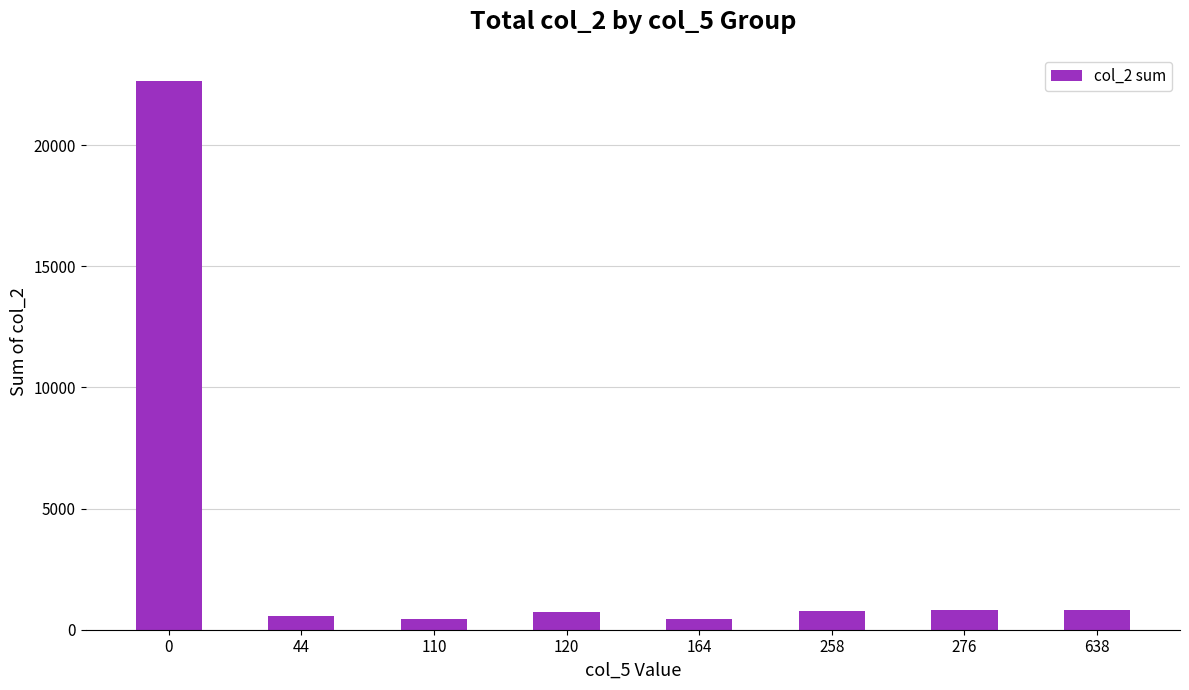

What is the maximum value shown in the chart?

22632